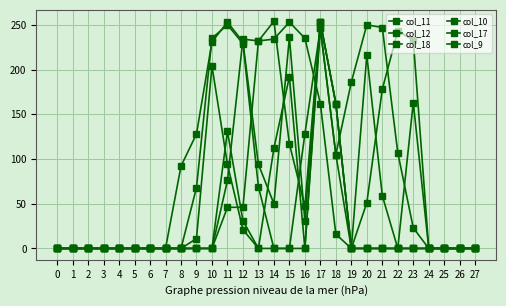

At which category is the sum across all series the highest?

17